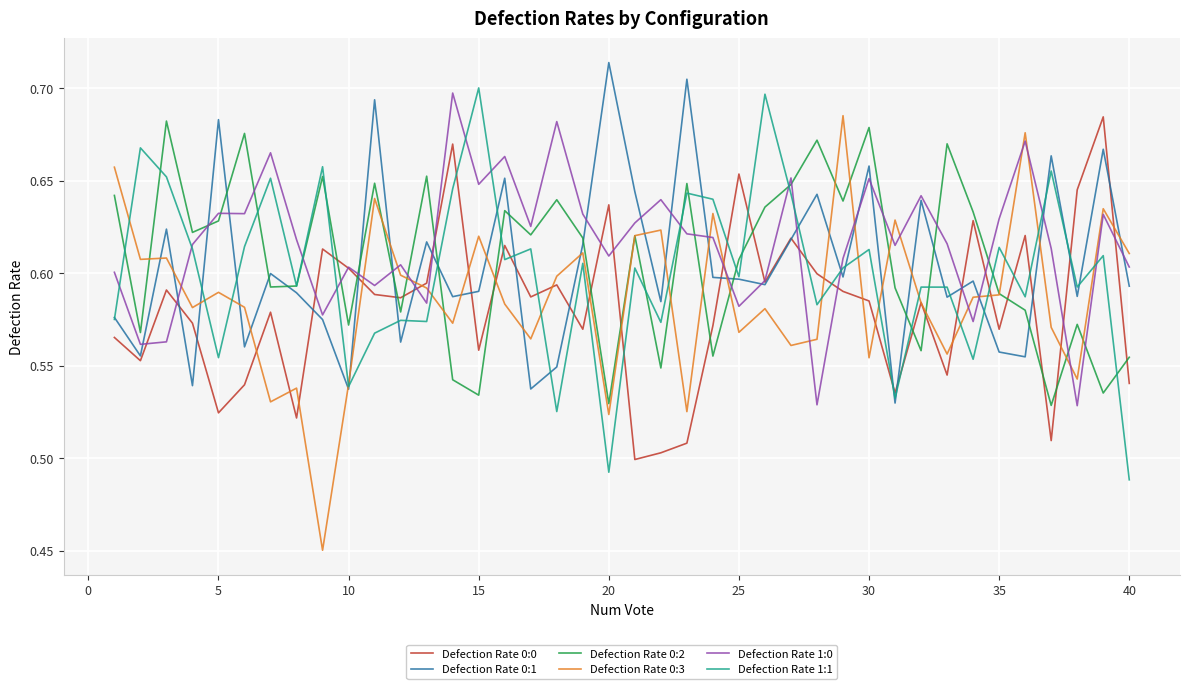

How many categories are shown in the chart?

40